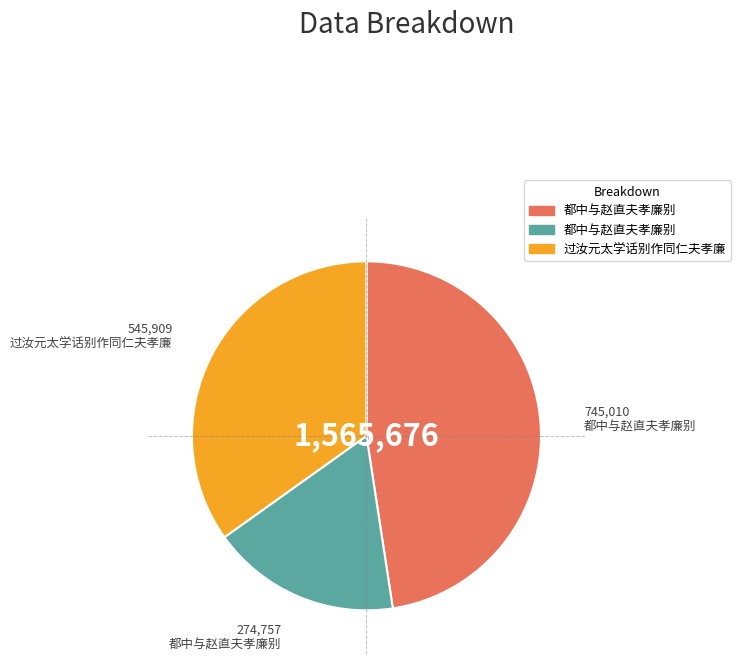

Is there any slice that represents more than half of the pie?

No